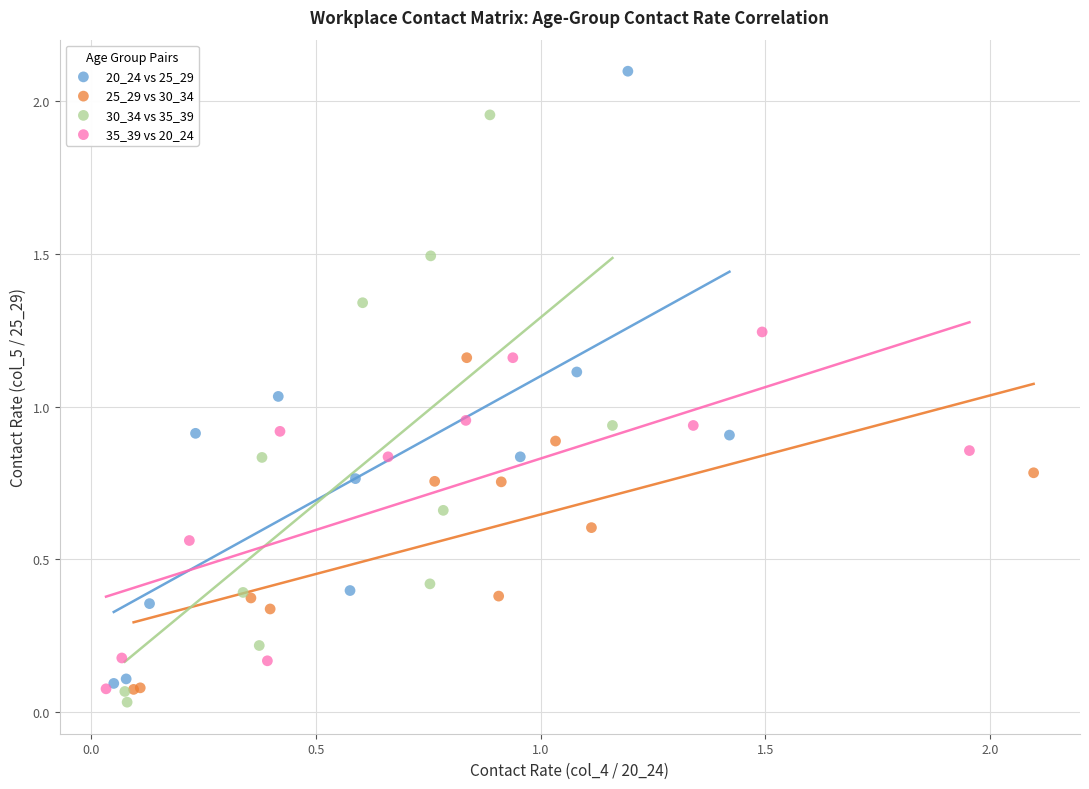

Which series contains the highest Y value?

20_24 vs 25_29